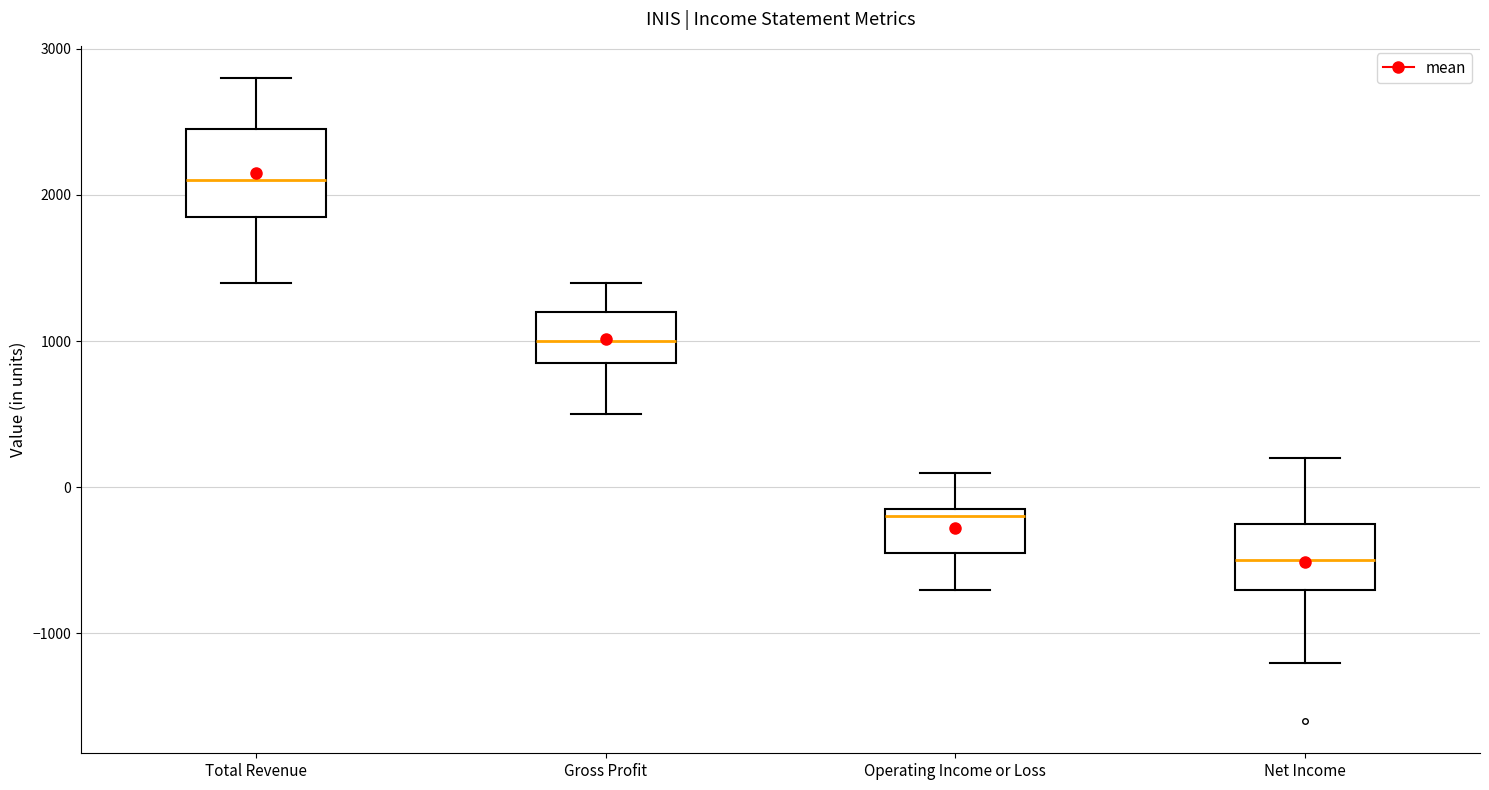

Comparing the boxes themselves (not the whiskers), which one is the tallest?

Total Revenue